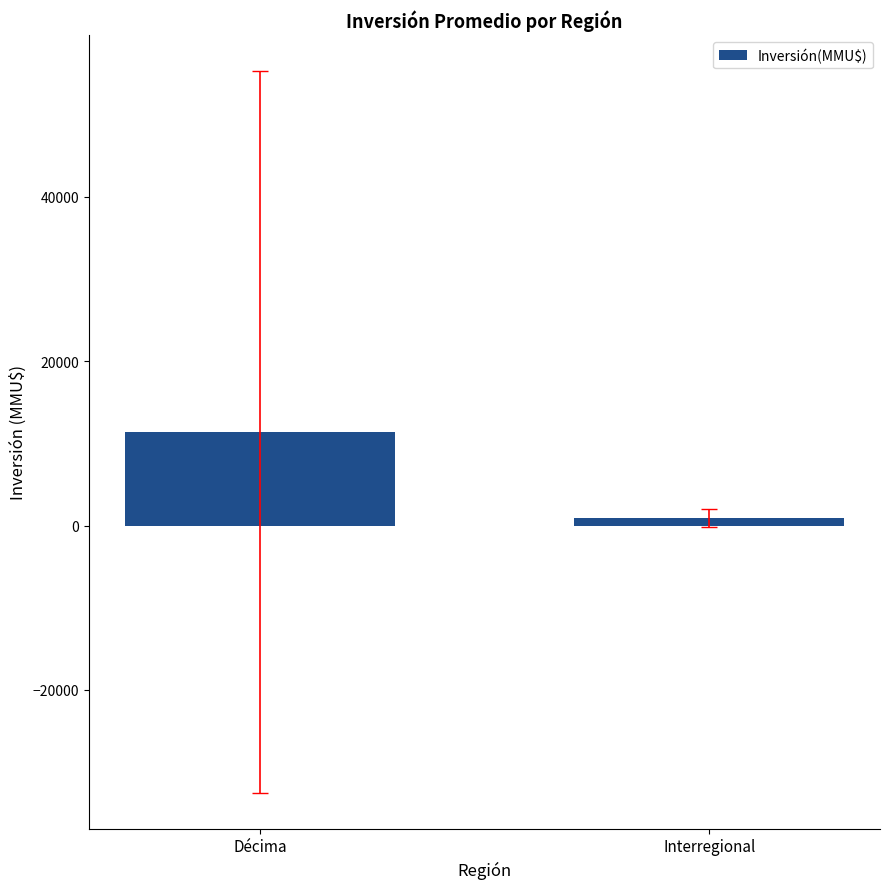

Reading right to left, extract all data points from this chart.

938.9	11404.1